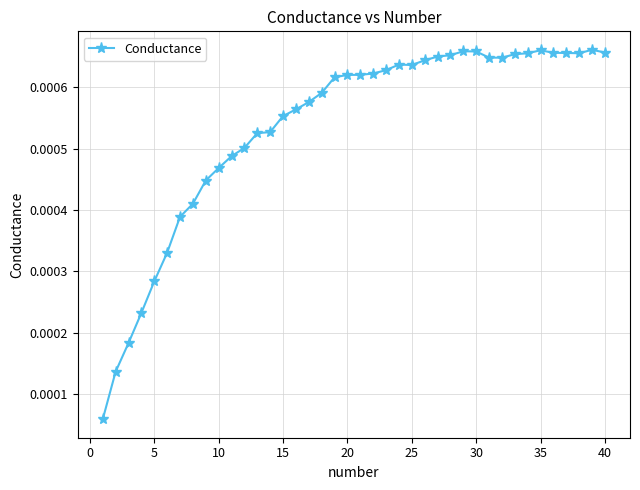

True or false: there are more than 0 points higher than both neighbors.

True